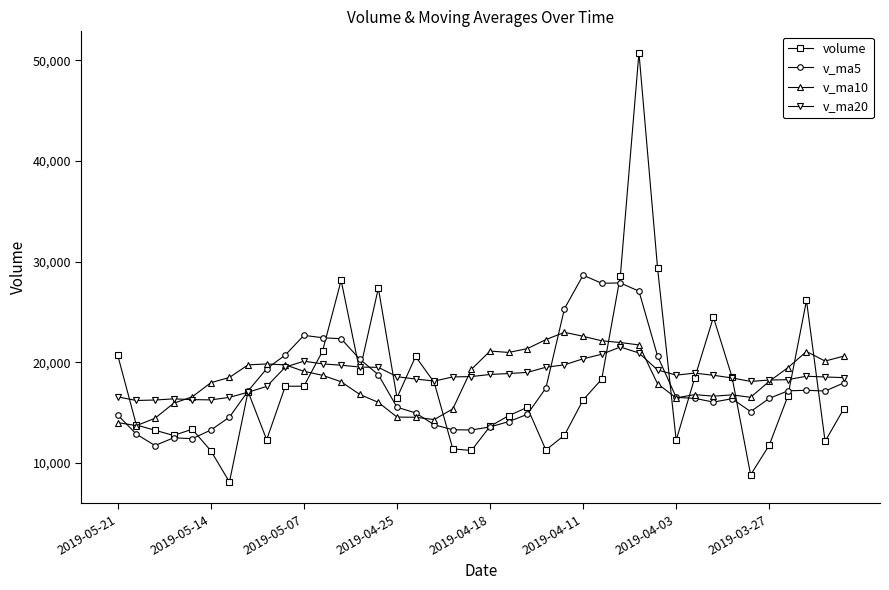

What is the minimum value shown in the chart?

8082.8